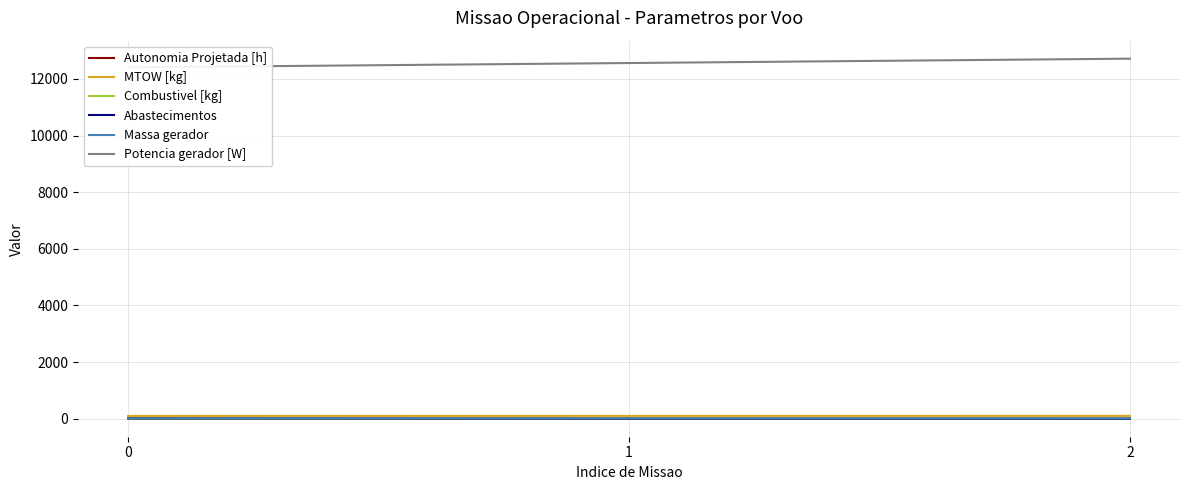

What is the lowest value of the Autonomia Projetada [h] series?

0.2